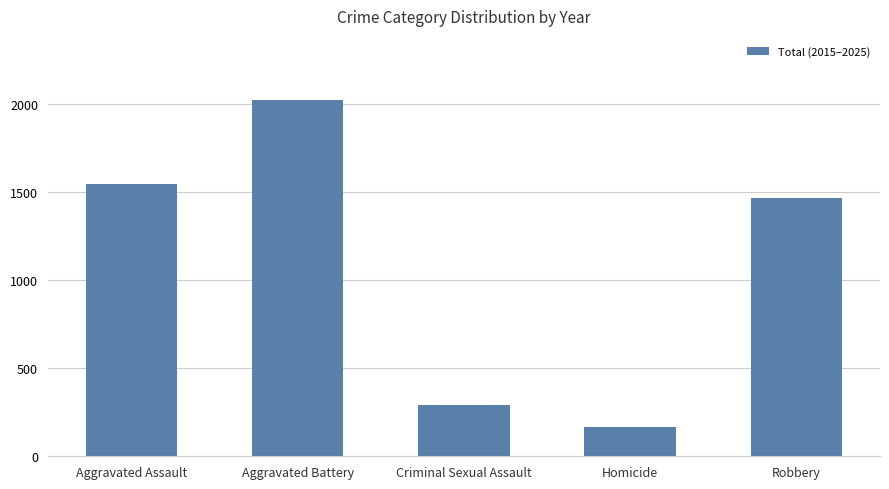

The chart shows a value of 1545 at Aggravated Assault. True or false?

True